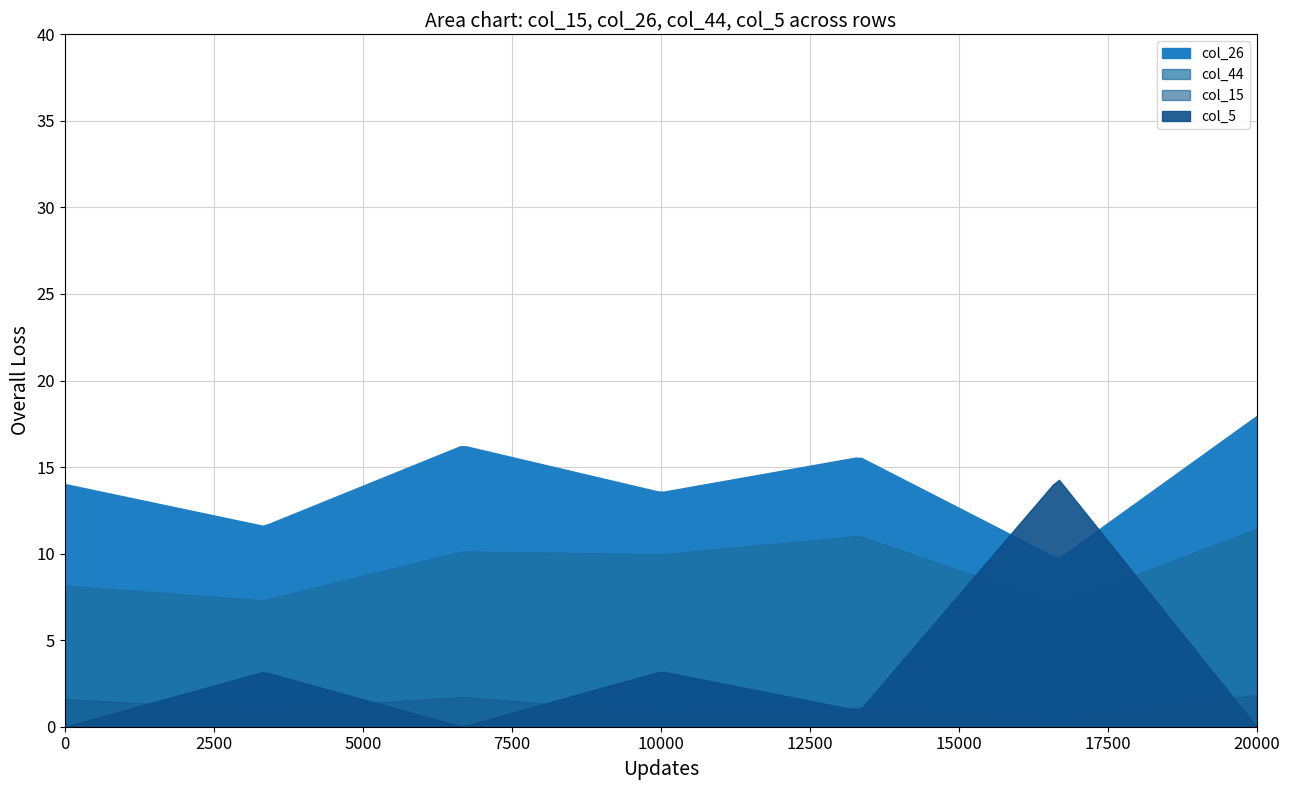

True or false: col_44 and col_5 cross at least once.

False